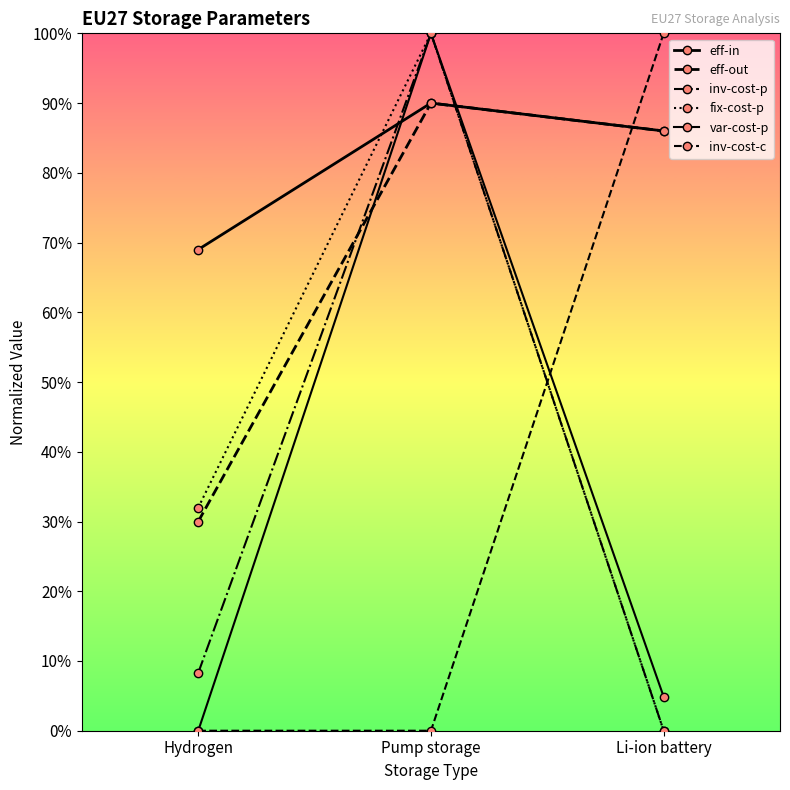

Does the chart have visible grid lines?

No